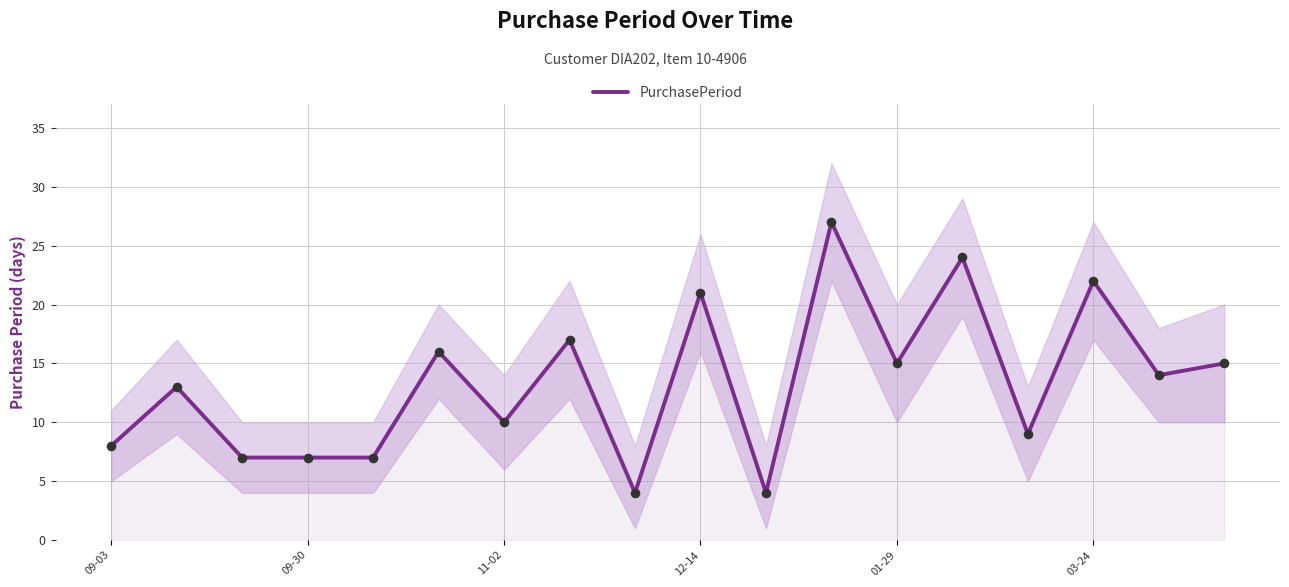

The value of PurchasePeriod at 12-14 is 8. True or false?

False